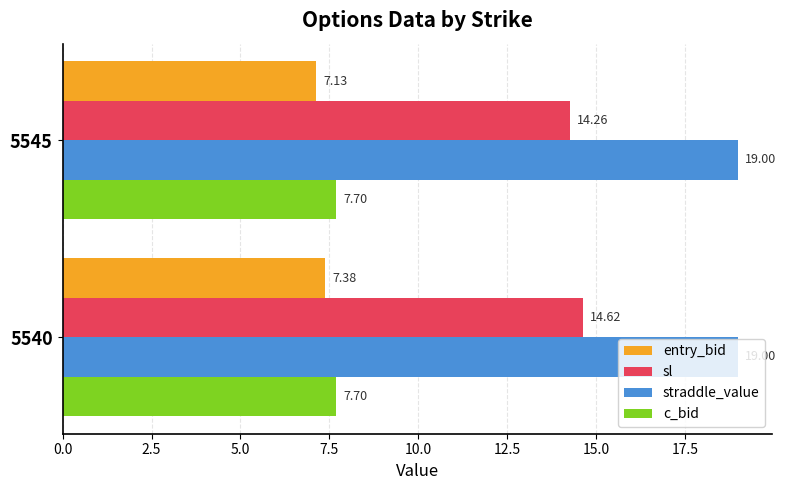

Count the number of data series in this chart.

4